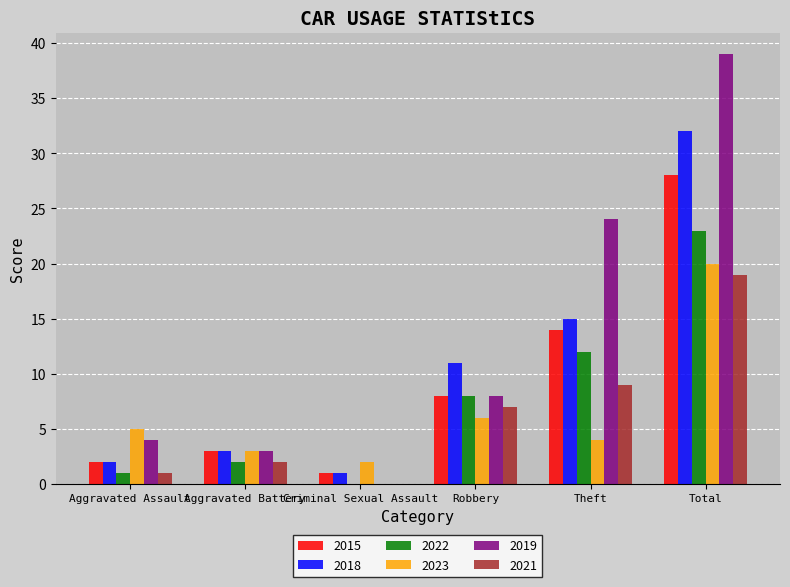

At which label is 2023 closest to 11?

Robbery